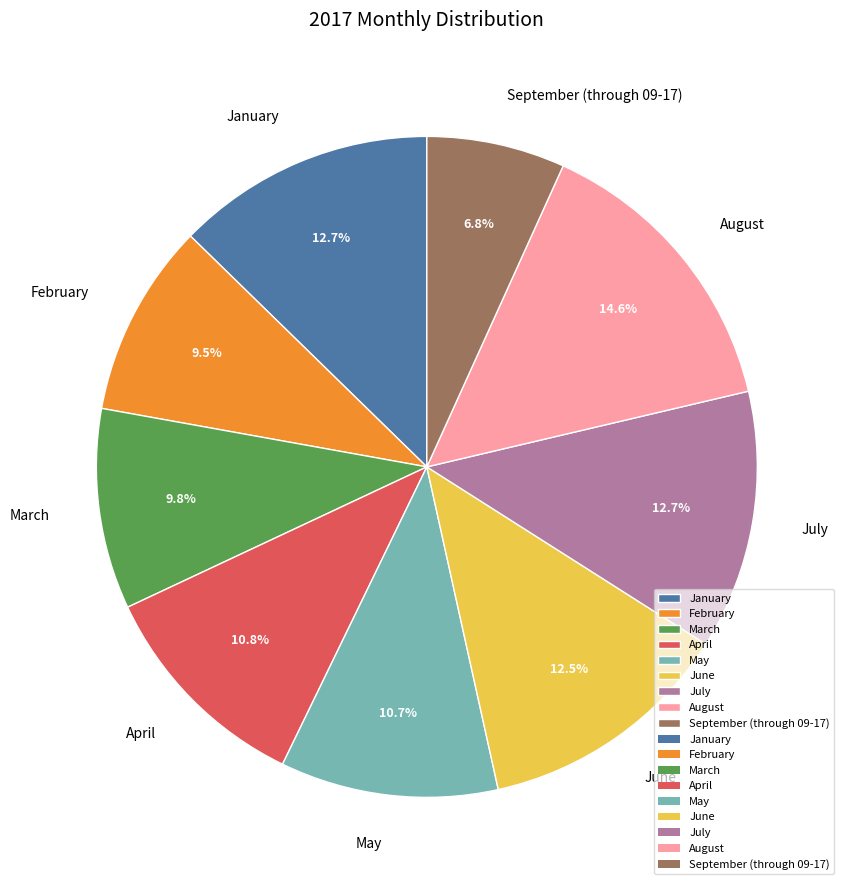

Does June account for over 50% of the chart?

No